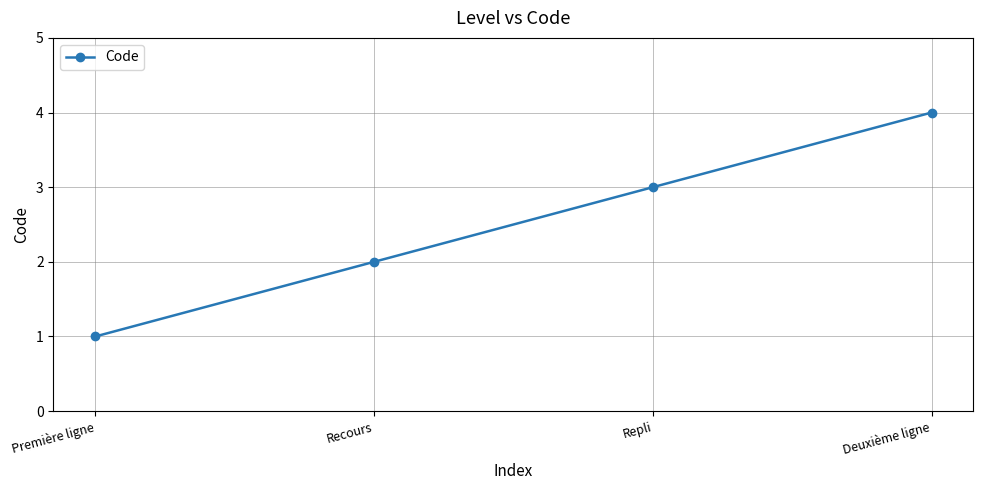

True or false: there are more than 2 points higher than both neighbors.

False